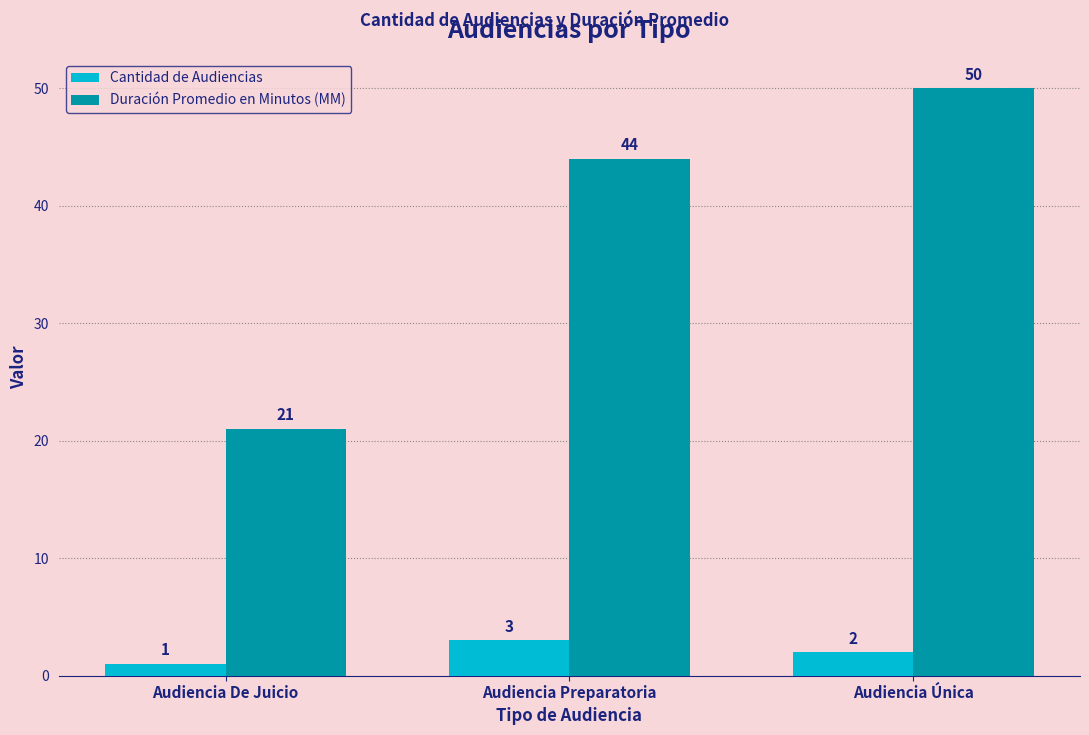

Is it true that Cantidad de Audiencias equals 2 at Audiencia Única?

True